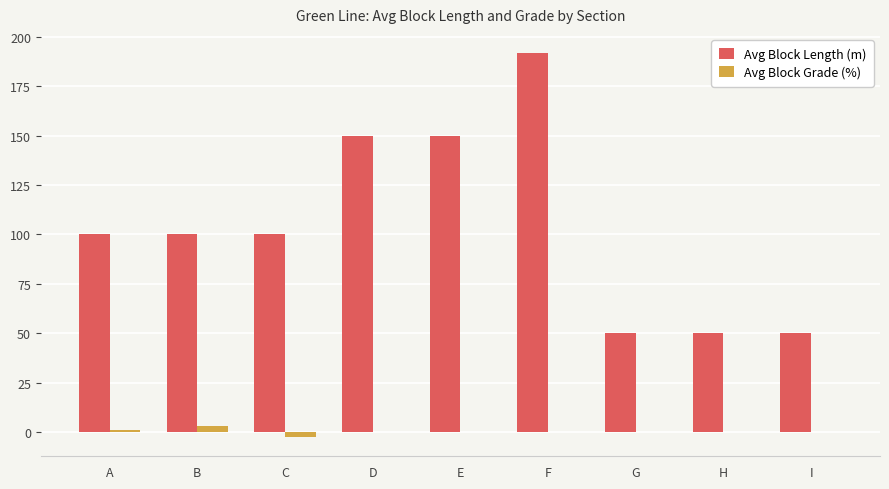

Which series changed the most between F and G?

Avg Block Length (m)